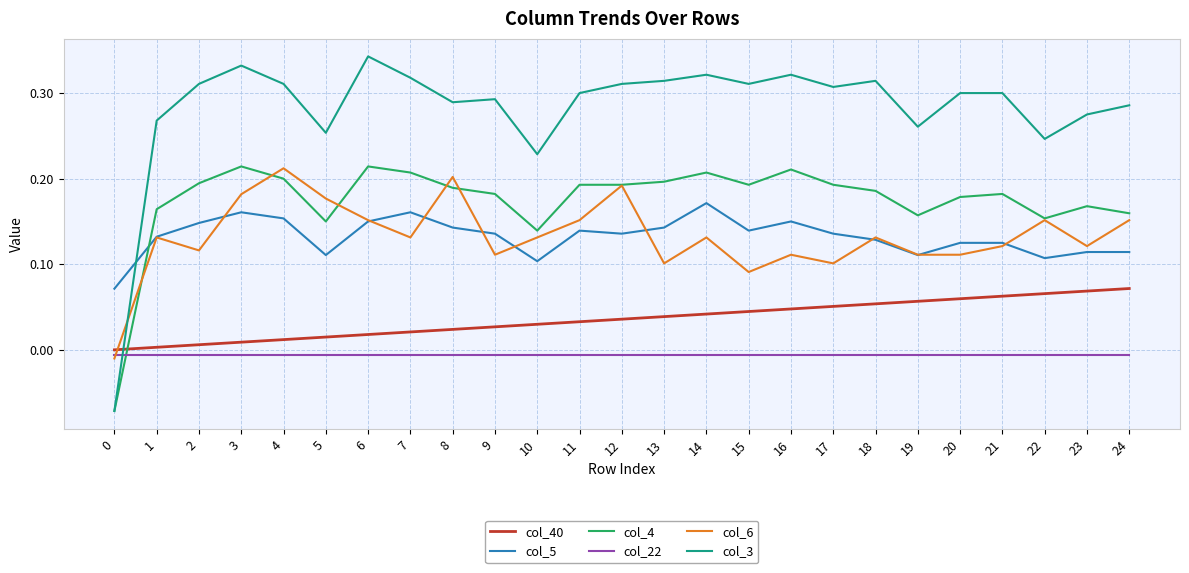

Which label corresponds to the largest value in the chart?

6